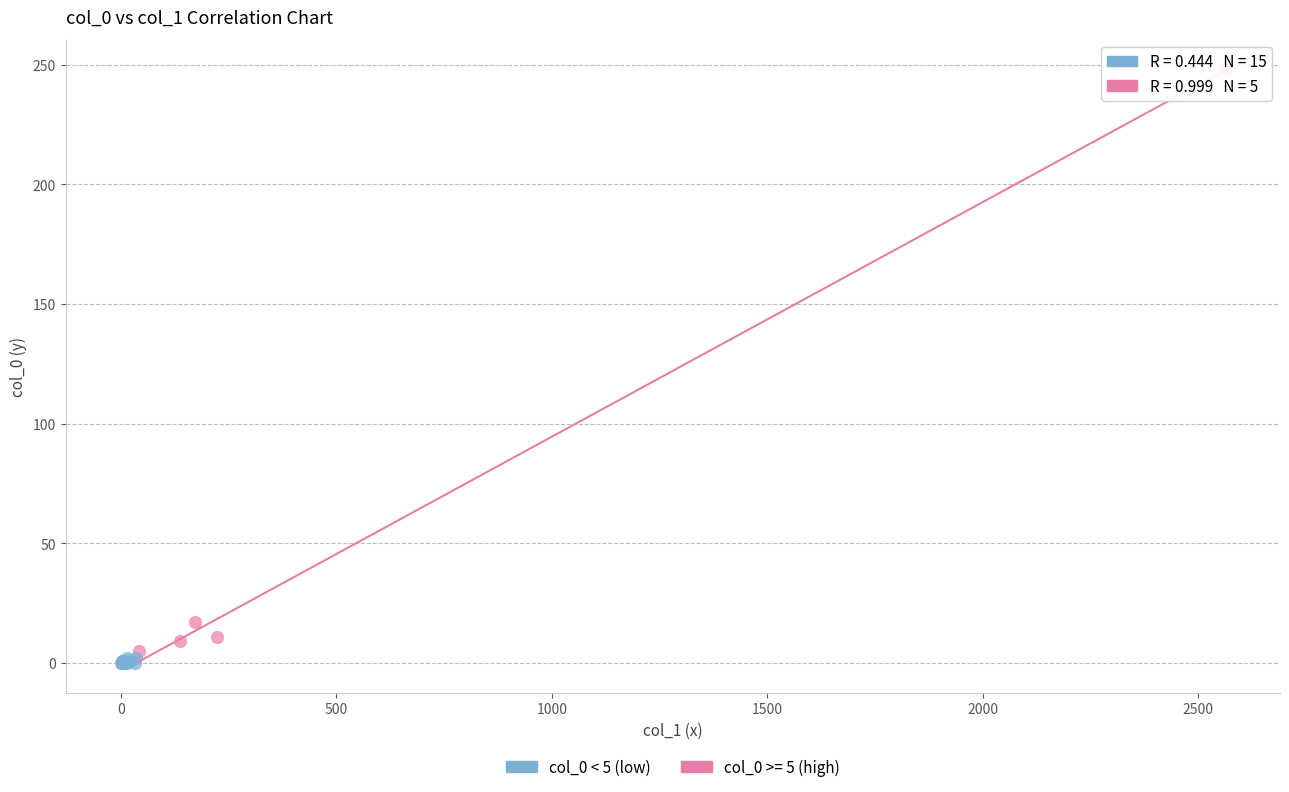

Which series has the widest spread of Y values?

col_0 >= 5 (high)